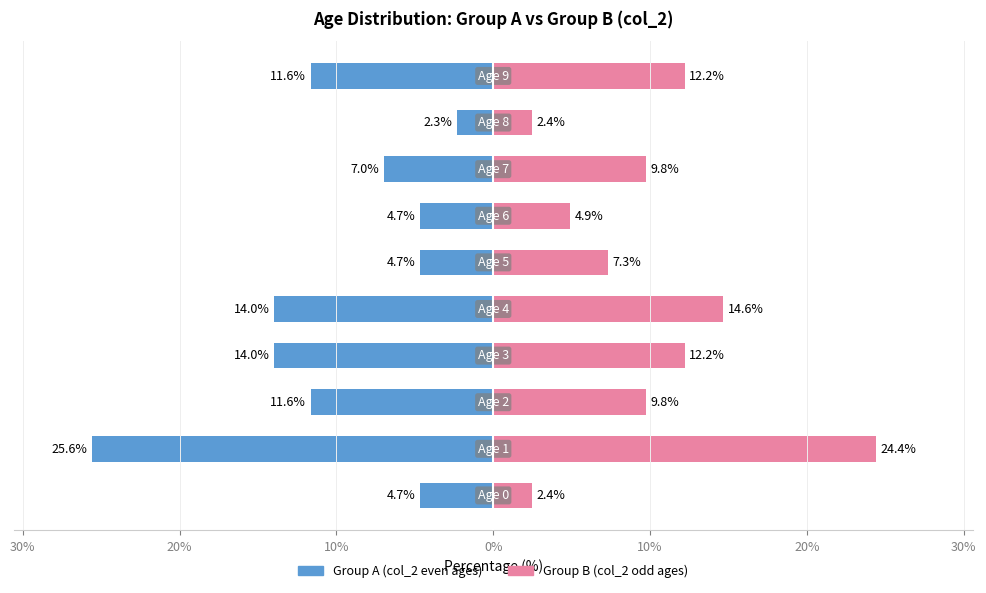

Which series changed the most between 20% and 30%?

Group A (col_2 even ages)